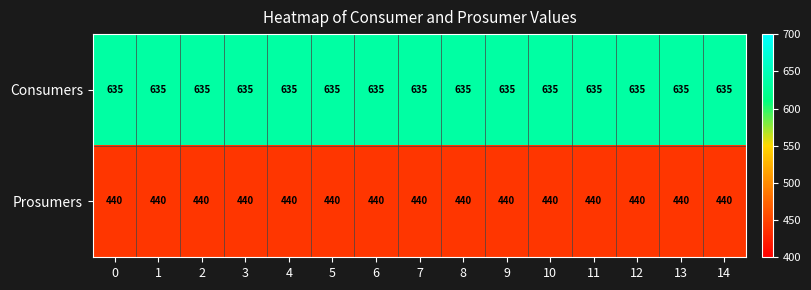

What is the difference between the highest and lowest values at 10?

195